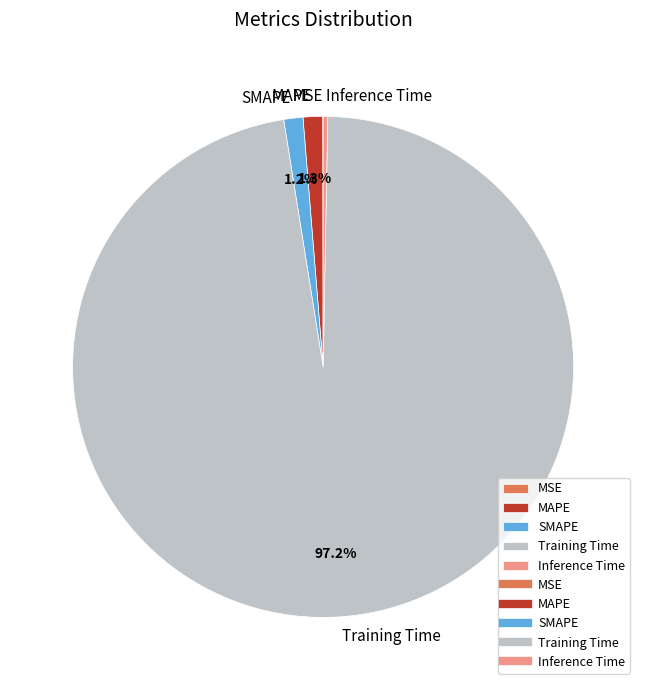

To the nearest percent, what percentage of the pie is MAPE?

1%